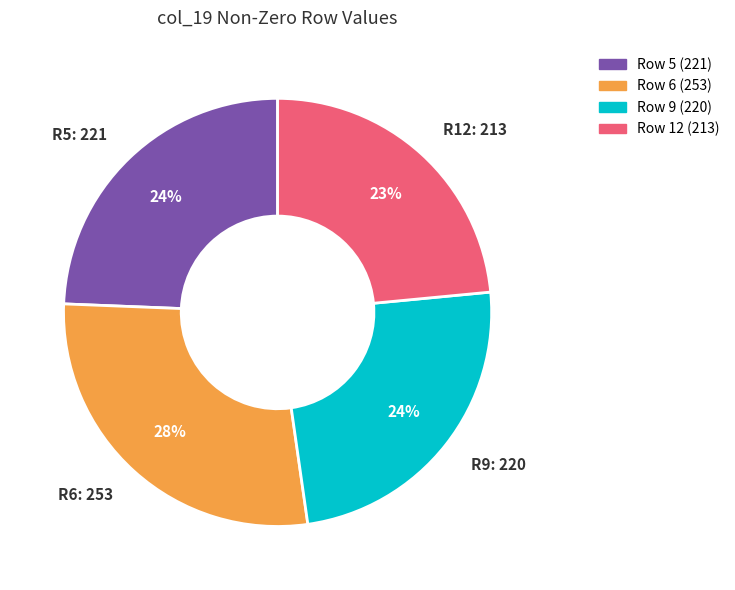

How many slices are in this pie chart?

4